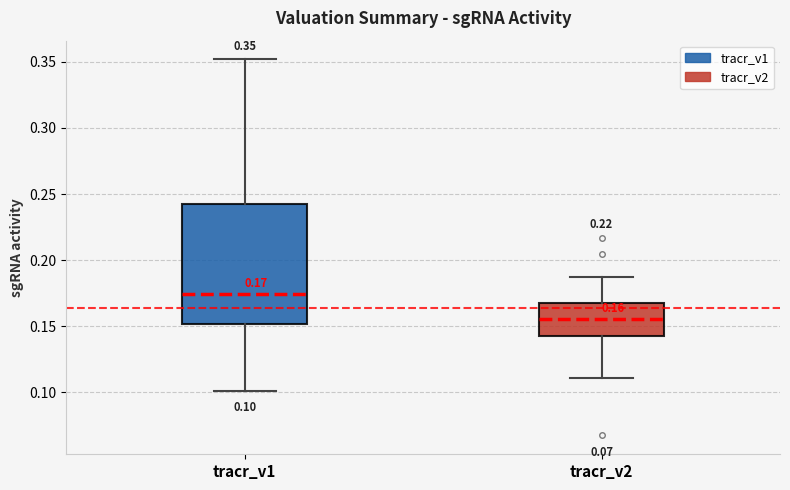

Which box's median line is the lowest?

tracr_v2